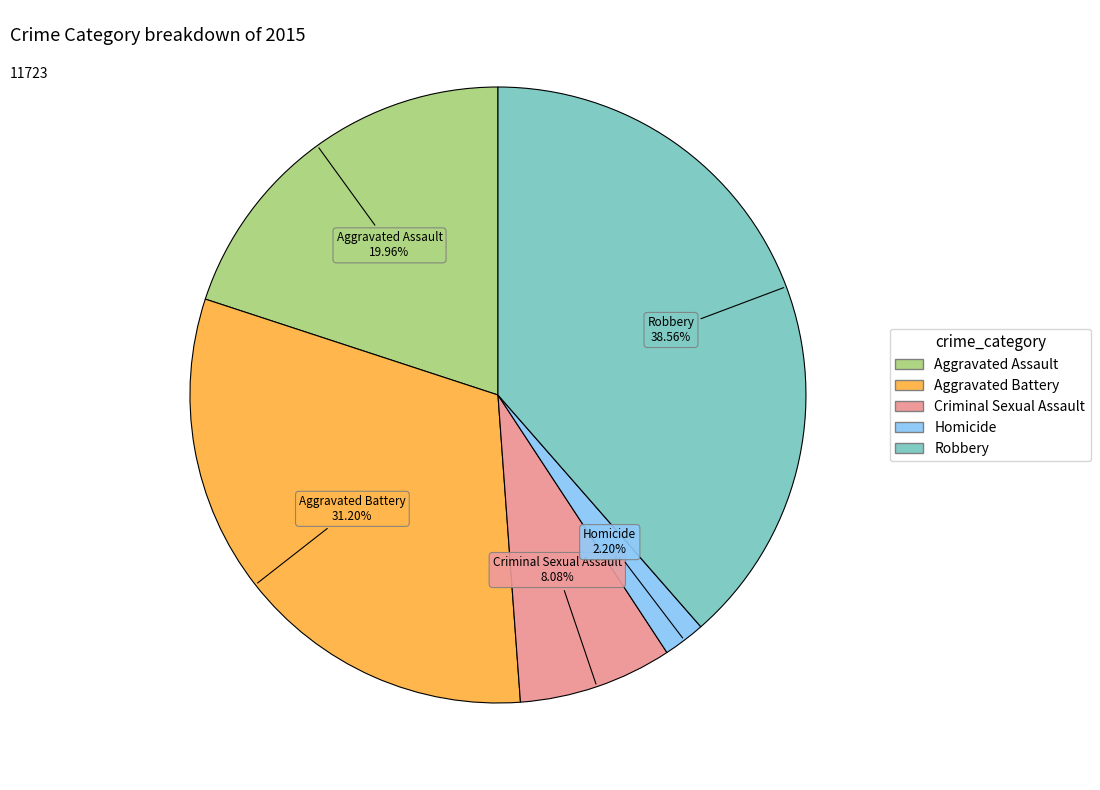

To the nearest percent, what percentage of the pie is Aggravated Battery?

31%